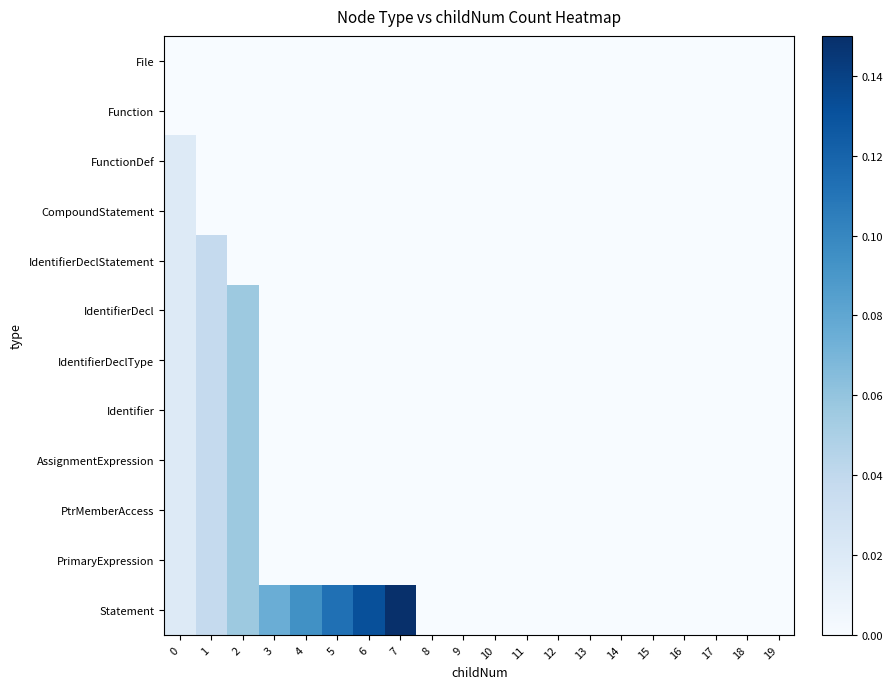

At which category is the sum across all series the highest?

2